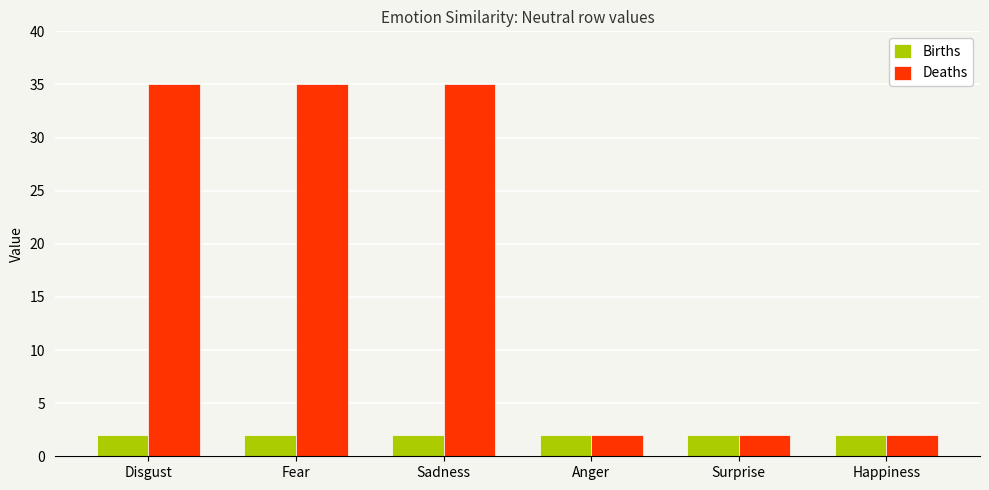

True or false: Deaths has a value of 4 at Anger.

False